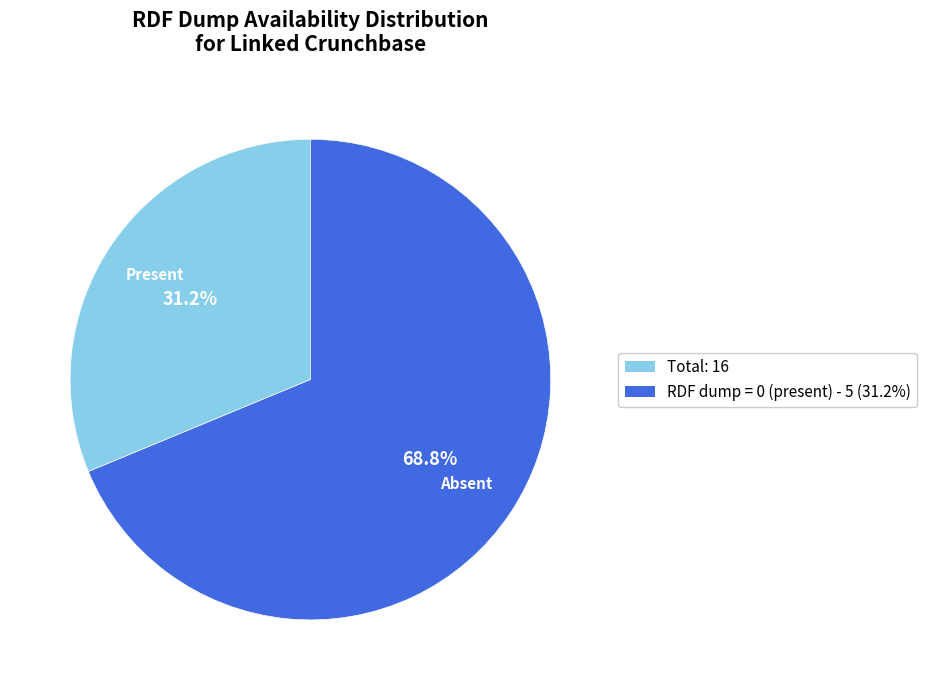

Does any single category account for the majority?

Yes